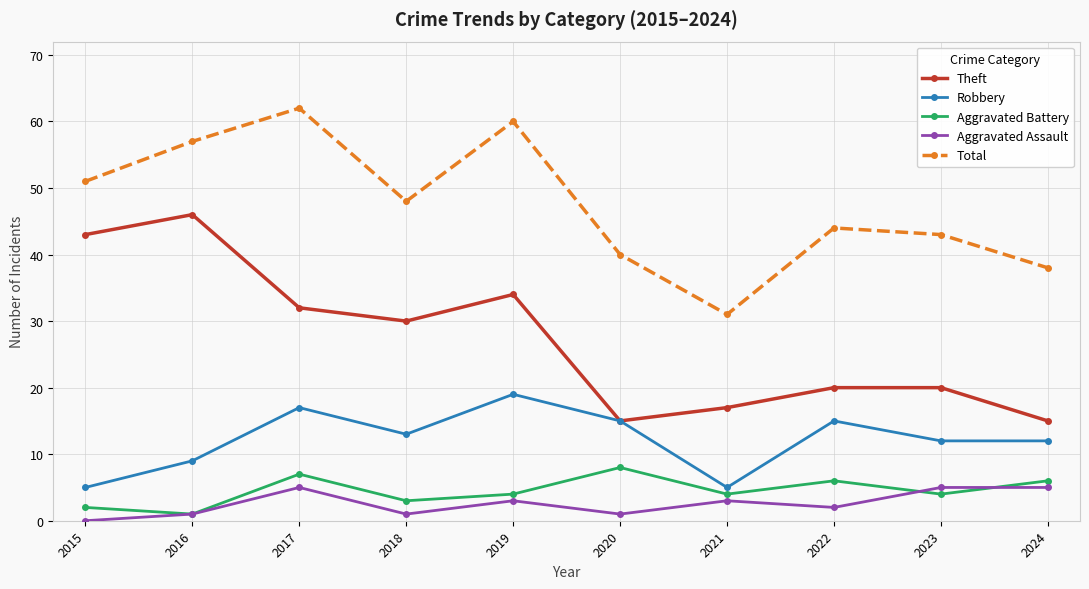

At which category does Aggravated Battery reach its first local valley?

2016